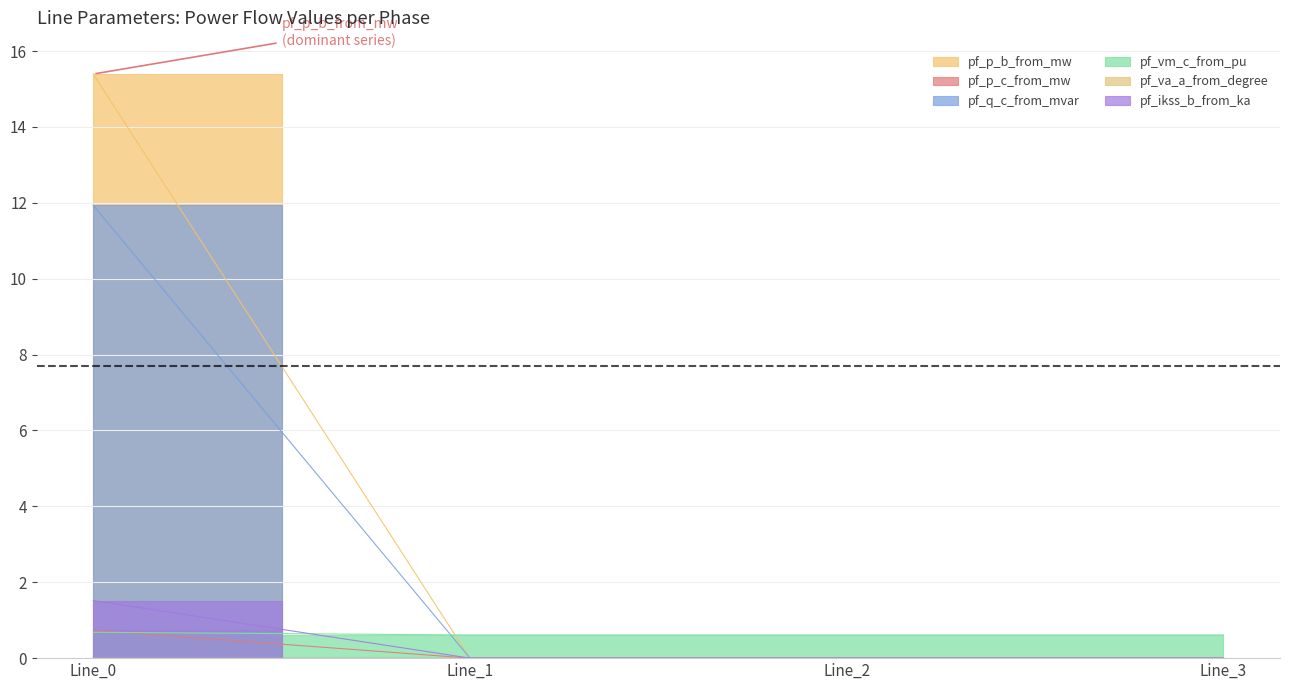

Which series has the largest range (max minus min)?

pf_p_b_from_mw